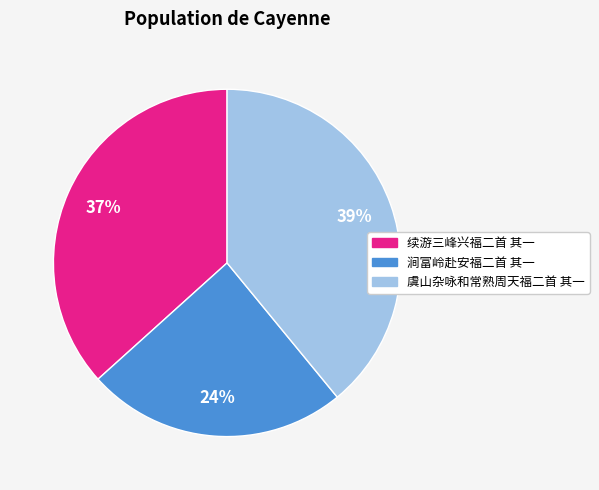

Rank the categories by value from highest to lowest.

虞山杂咏和常熟周天福二首 其一, 续游三峰兴福二首 其一, 涧富岭赴安福二首 其一